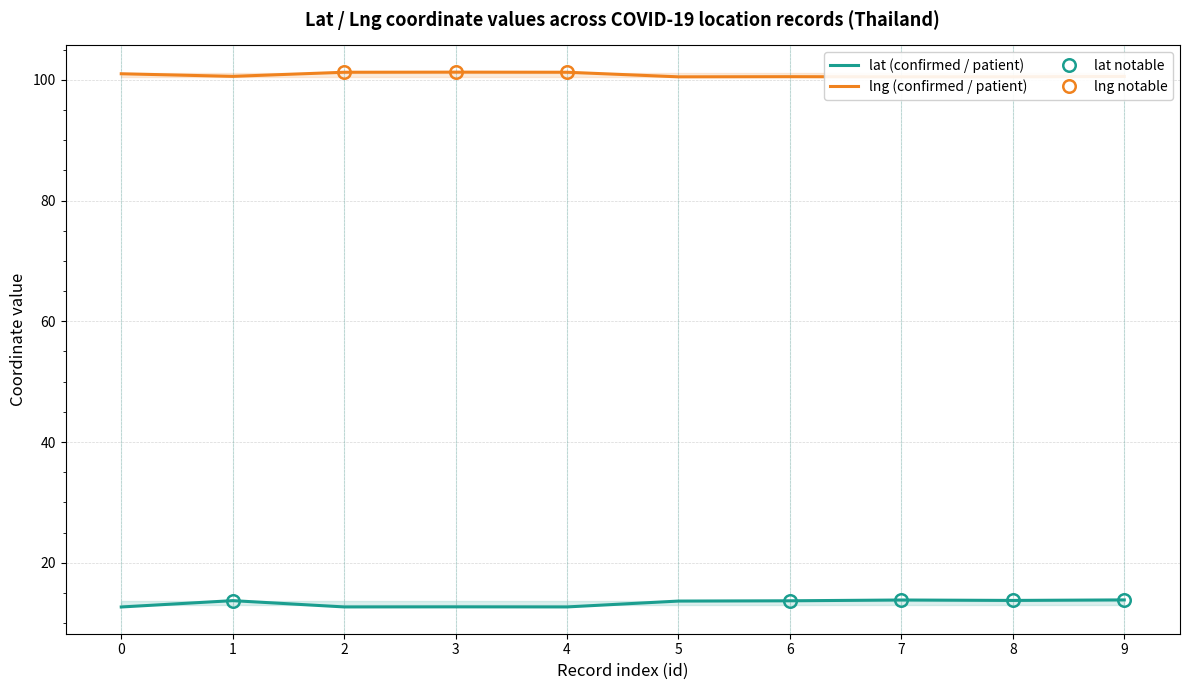

How many interior local valleys does the lng series have?

3